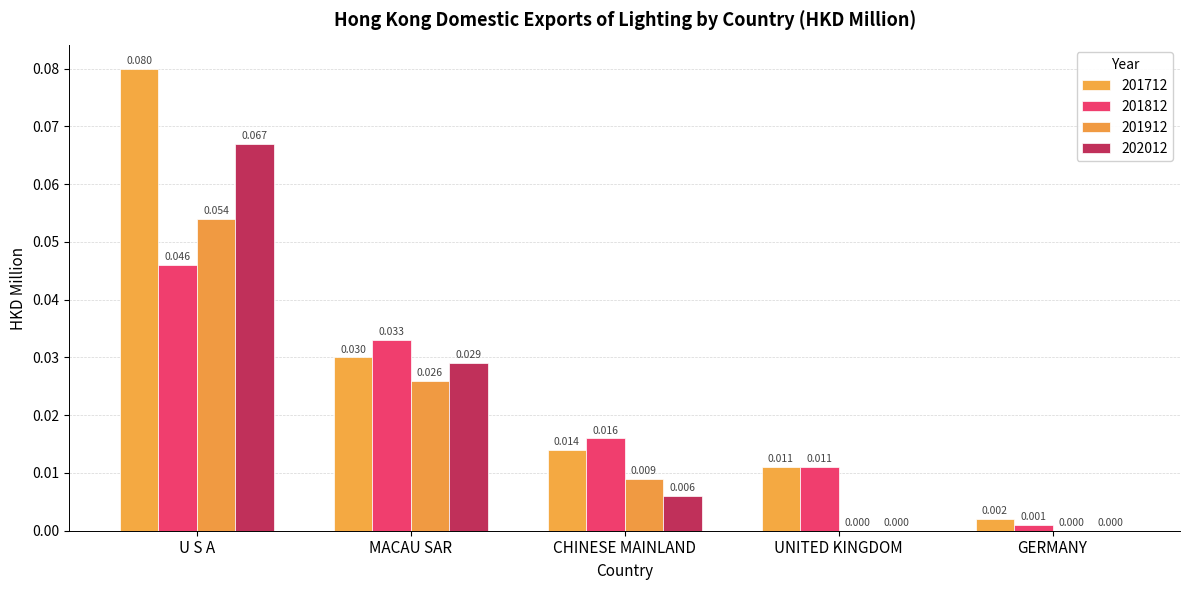

The 201912 series shows 0.0 at GERMANY. True or false?

True